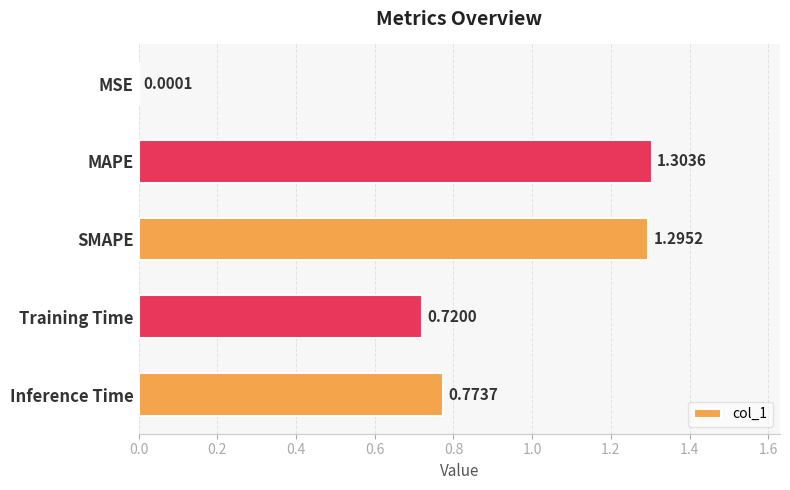

Are the bars horizontal?

Yes